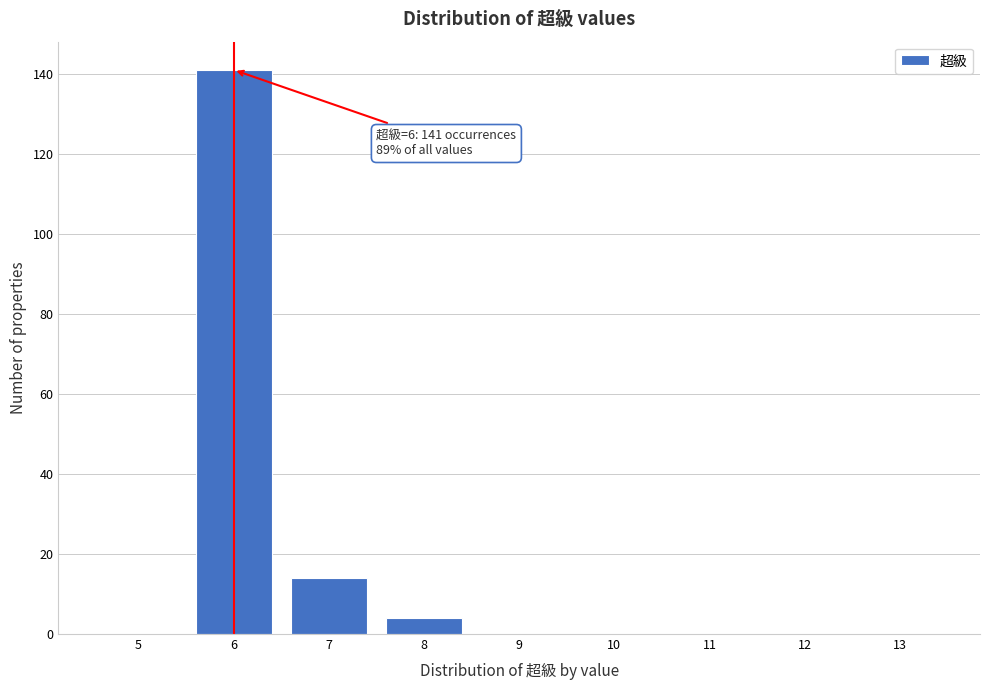

Reading left to right, transcribe all the data shown in this chart.

5=0	6=141	7=14	8=4	9=0	10=0	11=0	12=0	13=0